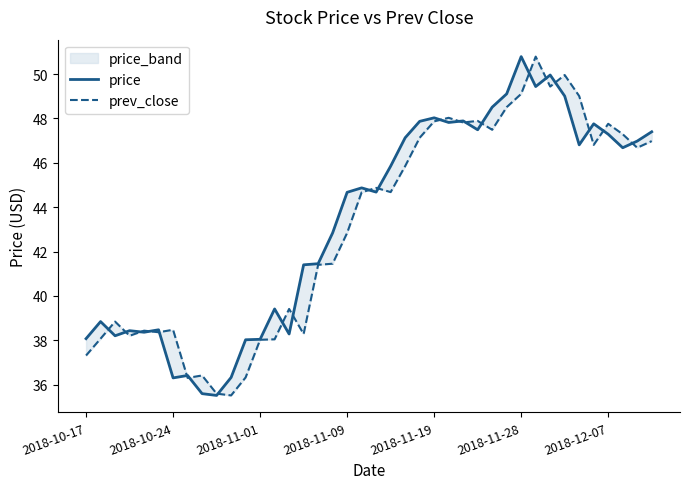

What is the difference between the highest and lowest values at 16?

0.1